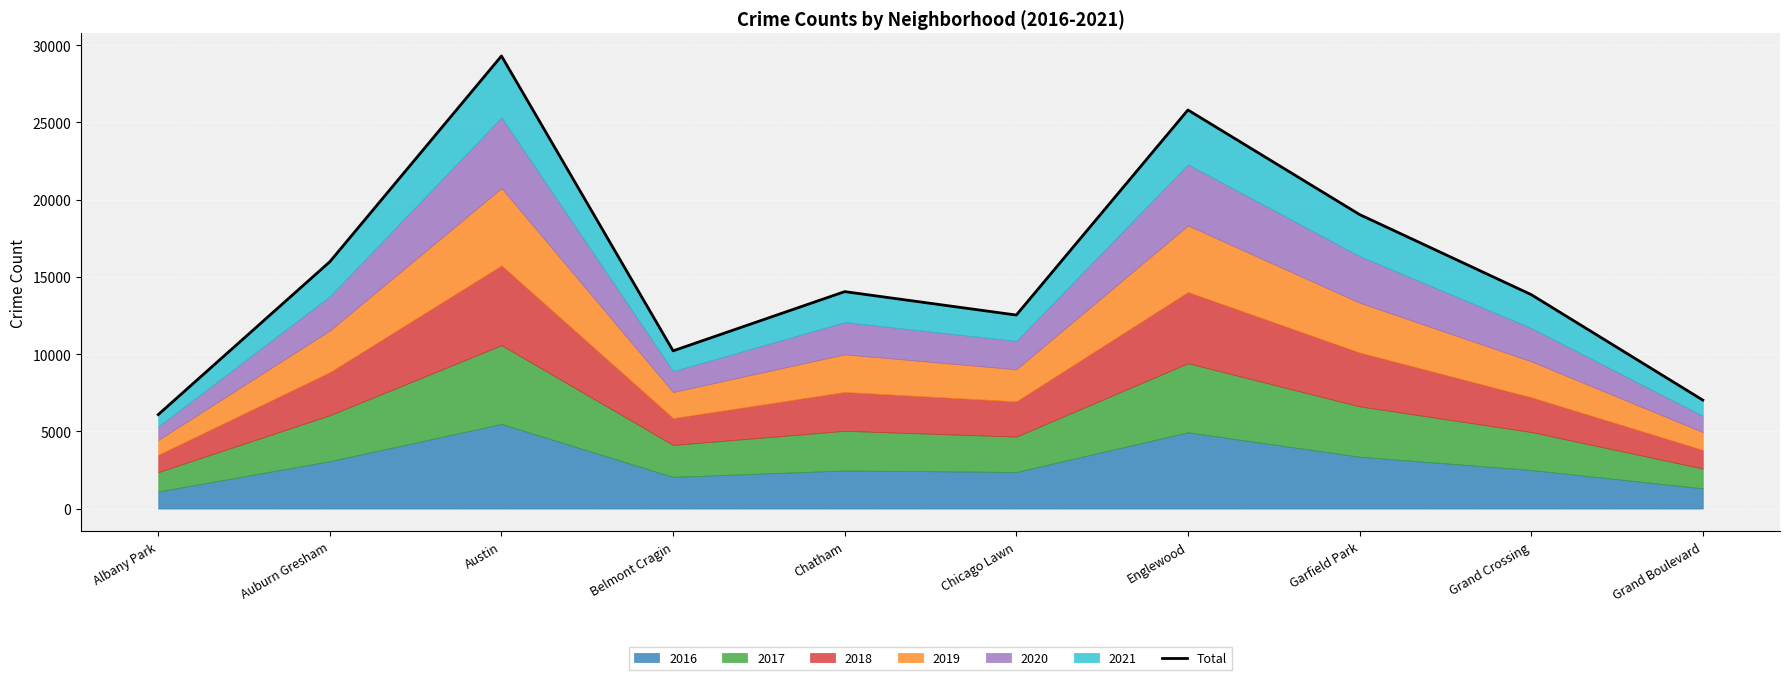

At which category does the chart reach its minimum across all series?

Albany Park